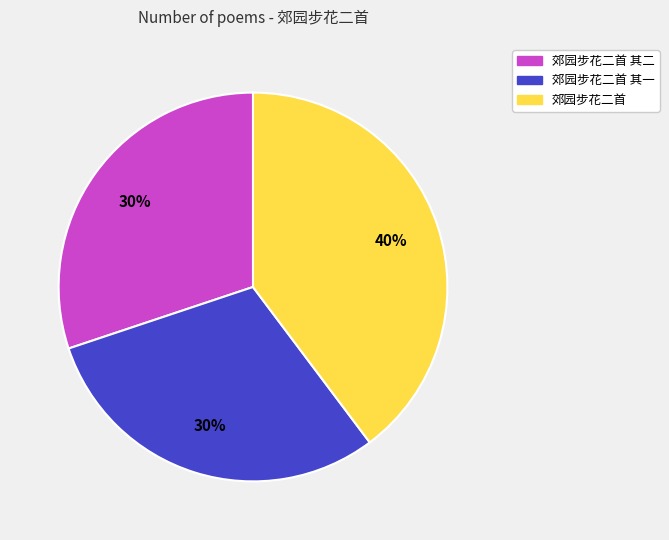

Do 郊园步花二首 and 郊园步花二首 其二 together represent more than half of the pie?

Yes